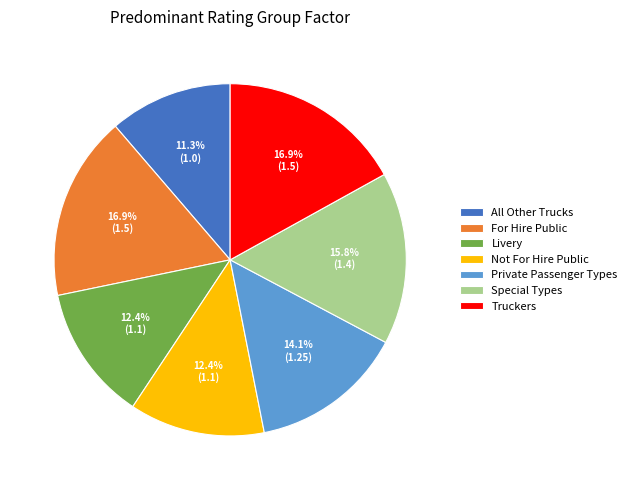

Does any single category account for the majority?

No